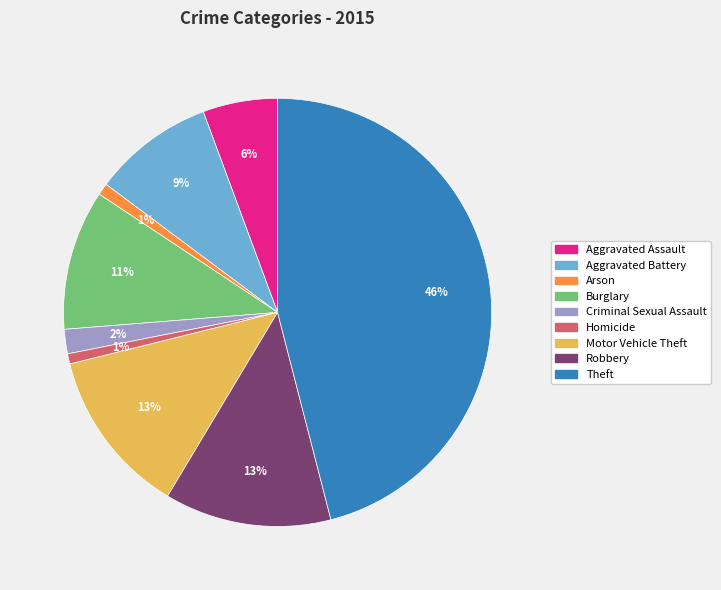

Which has a higher value, Aggravated Battery or Burglary?

Burglary